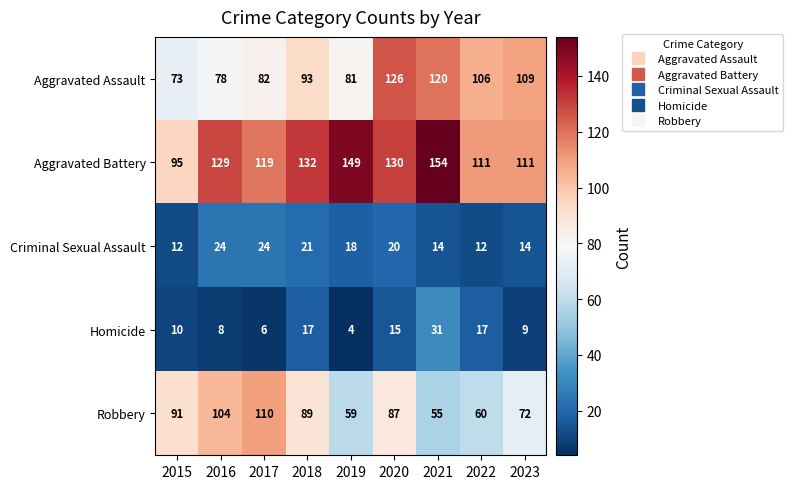

Where does the Robbery series first go above 87?

2015